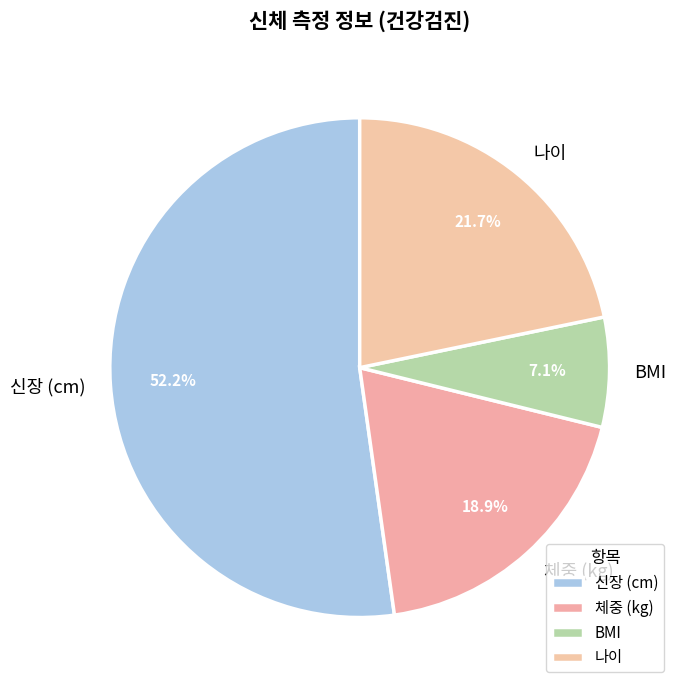

Which category has the smallest portion of the pie?

BMI